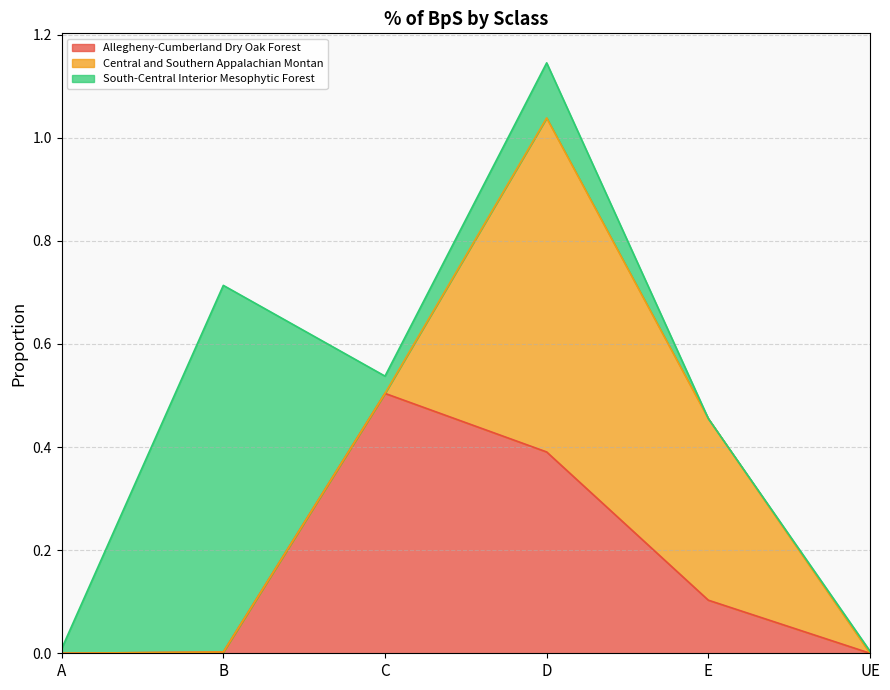

What is the label of the 1st point from the right?

UE